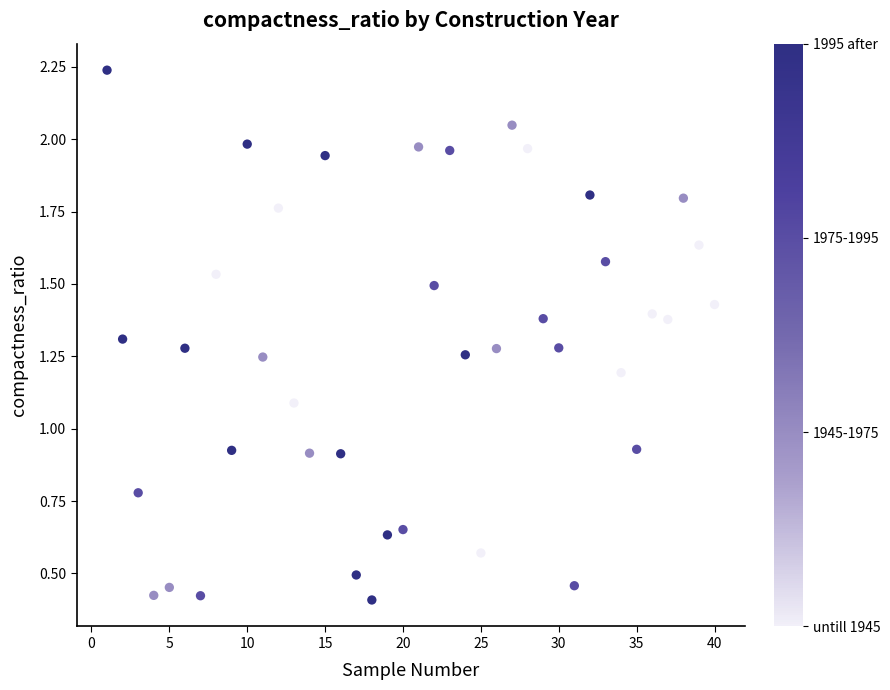

What is the range of X values (max minus min)?

39.0